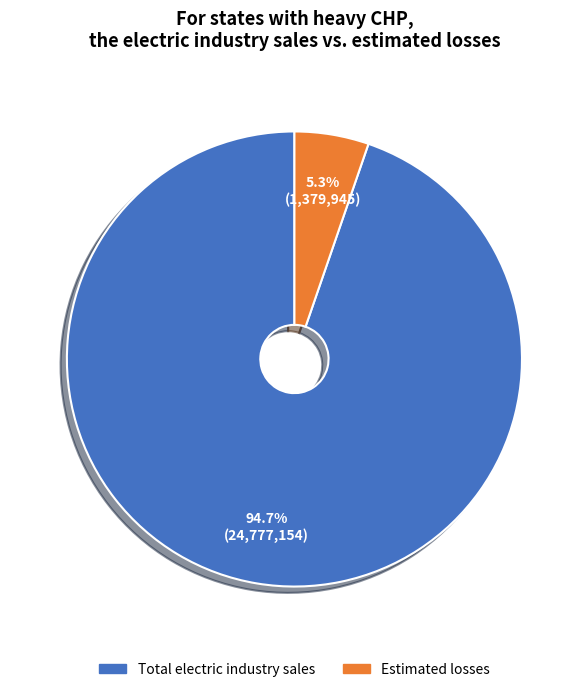

Rank the categories by value from highest to lowest.

Total electric industry sales, Estimated losses